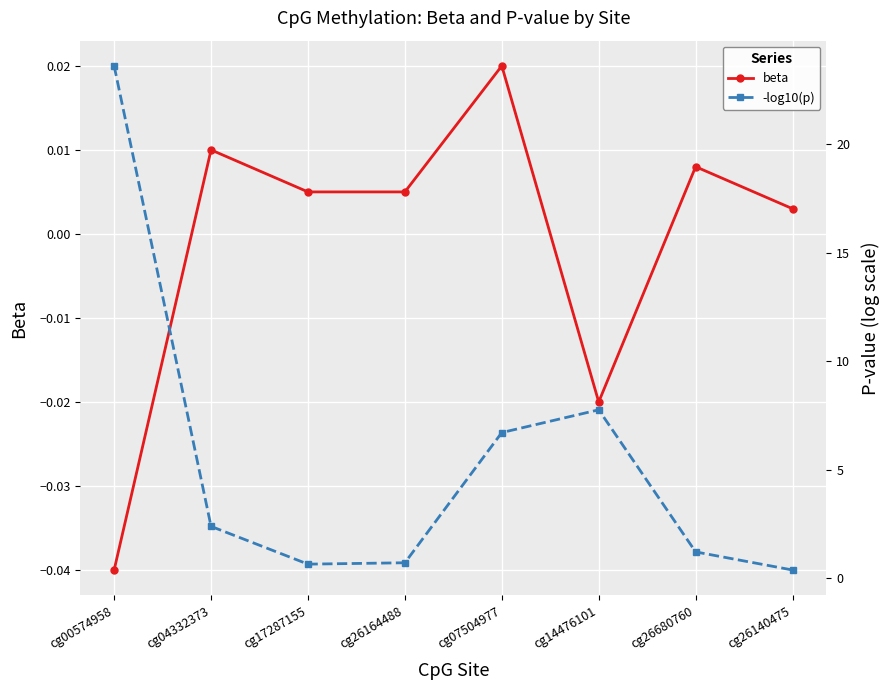

At how many categories does at least one series exceed 22?

1